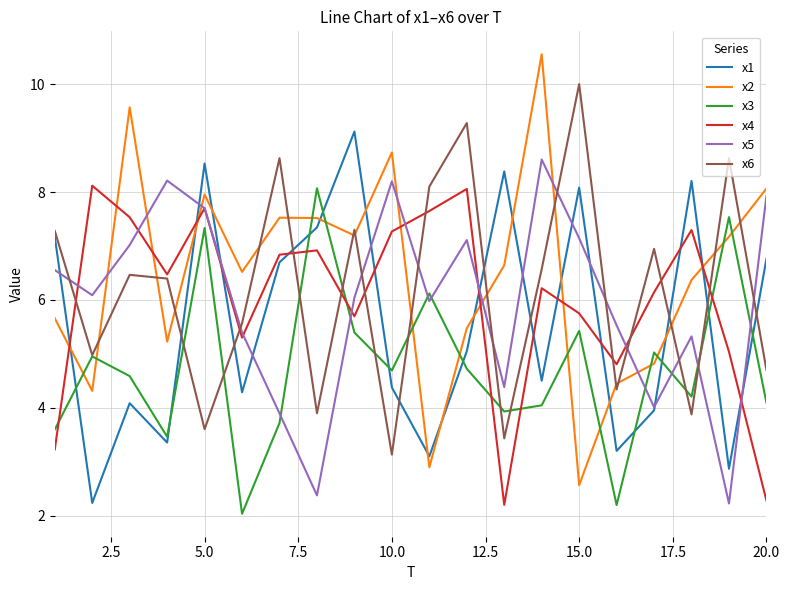

True or false: x6 and x5 intersect in this chart.

True